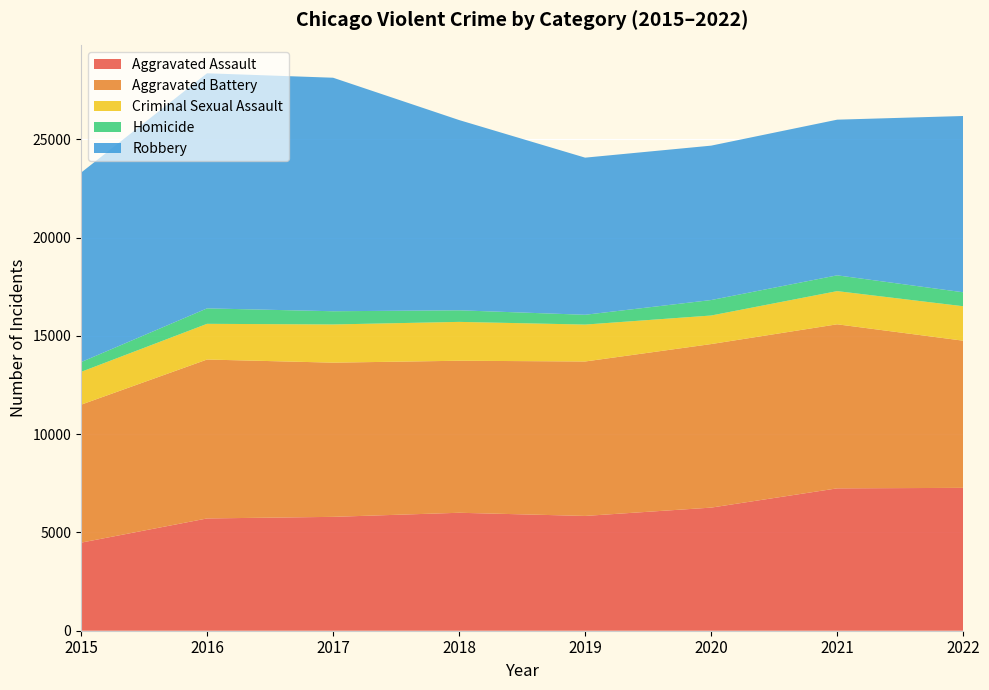

Does the chart display data point markers on the line(s)?

No